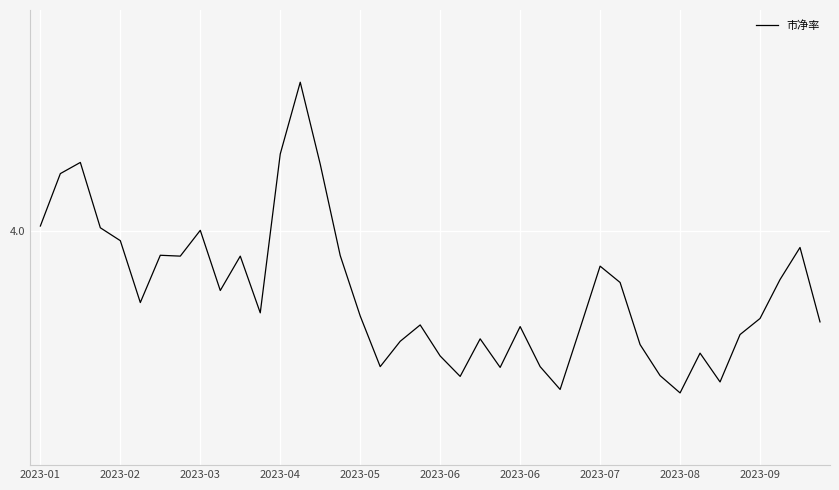

Where is the data nearest to the value 3?

2023-08